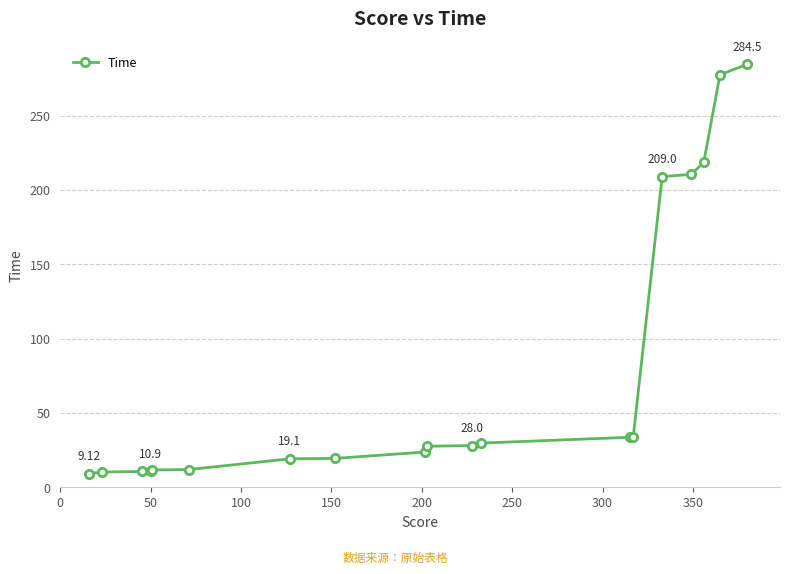

What is the average value?

77.9